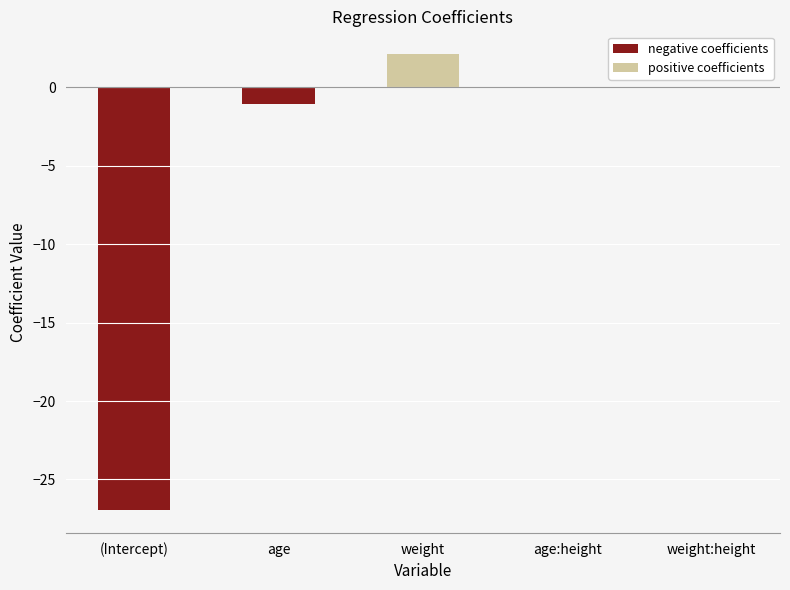

Between age and (Intercept), which is larger?

age